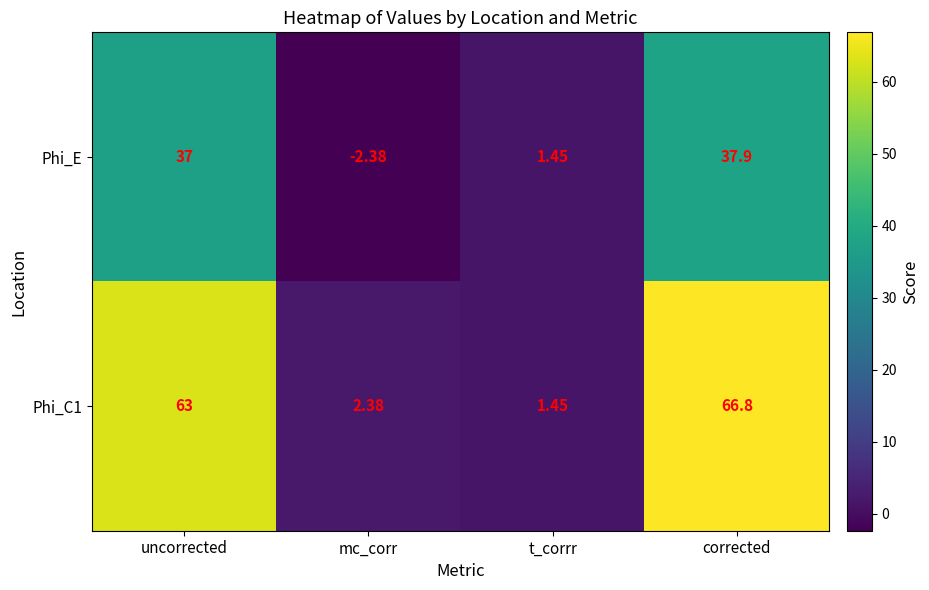

At which label is Phi_C1 closest to 34?

uncorrected